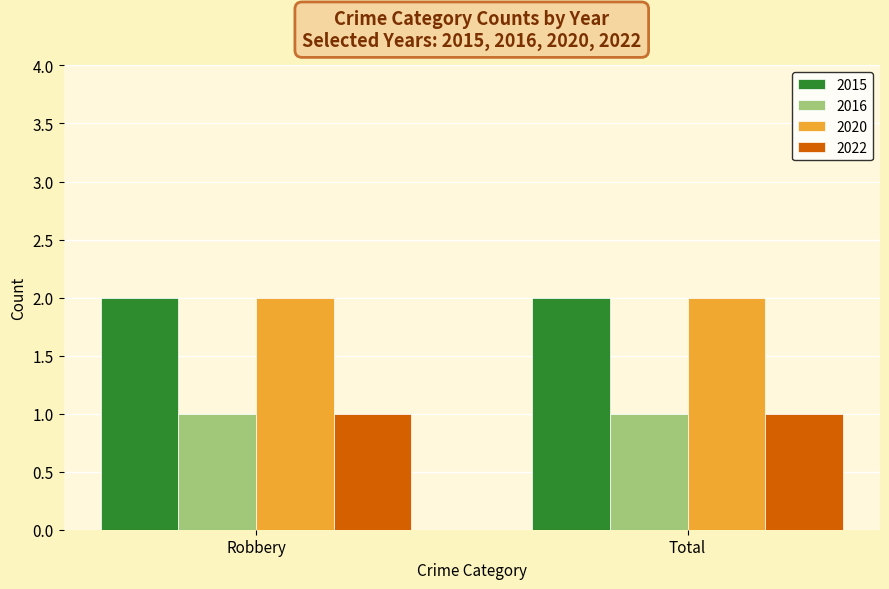

How many bars are there in total?

8